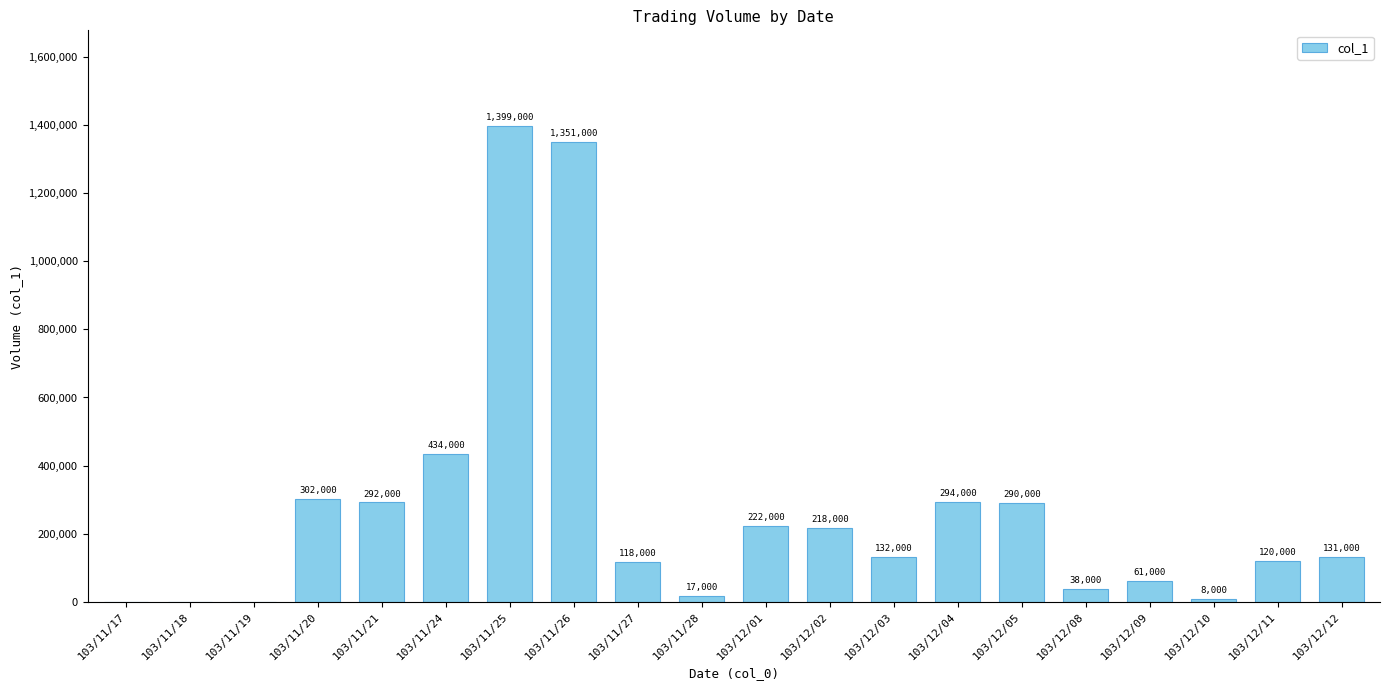

The value at 103/12/12 is 205248. True or false?

False